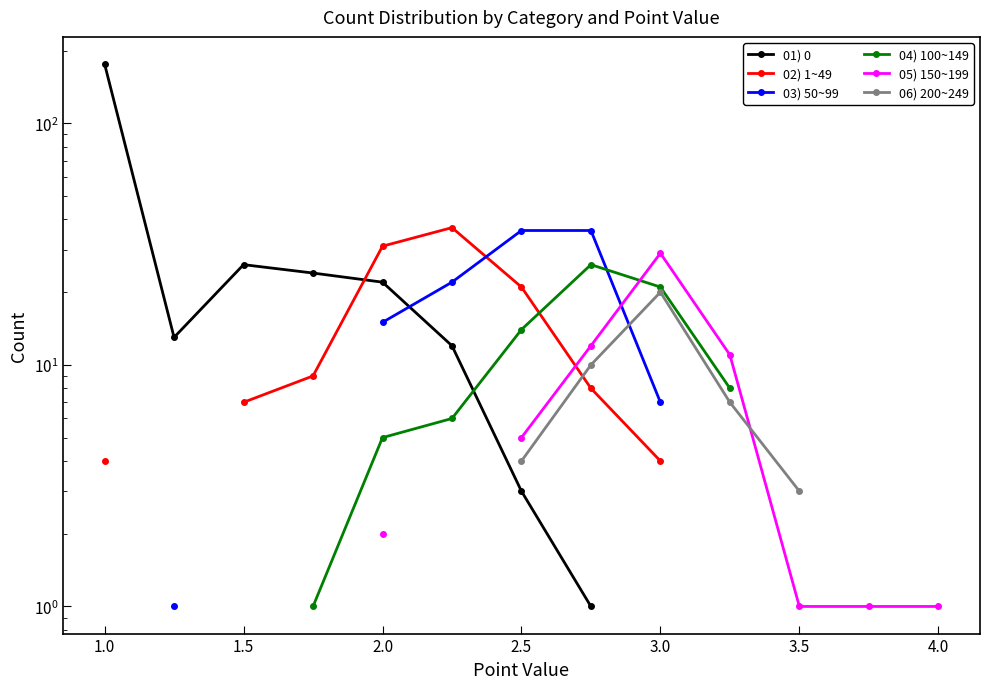

Where is 01) 0 nearest to the value 88?

1.5